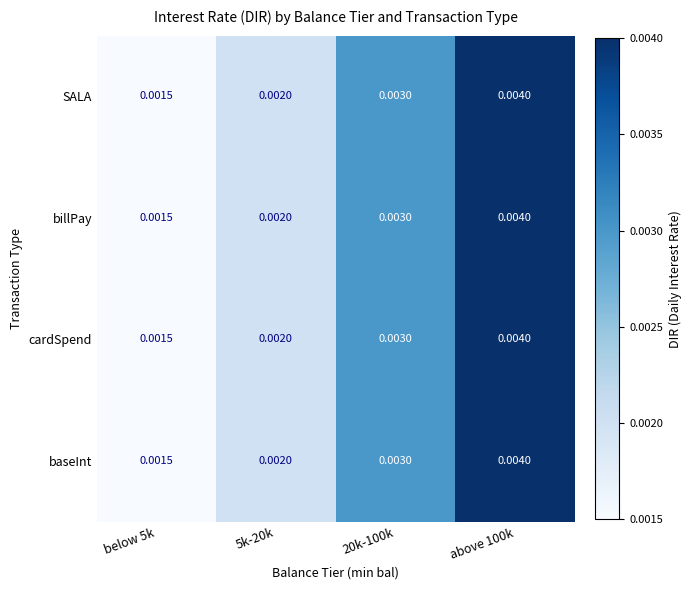

Is the value of SALA at 20k-100k greater than the value of baseInt at above 100k?

No